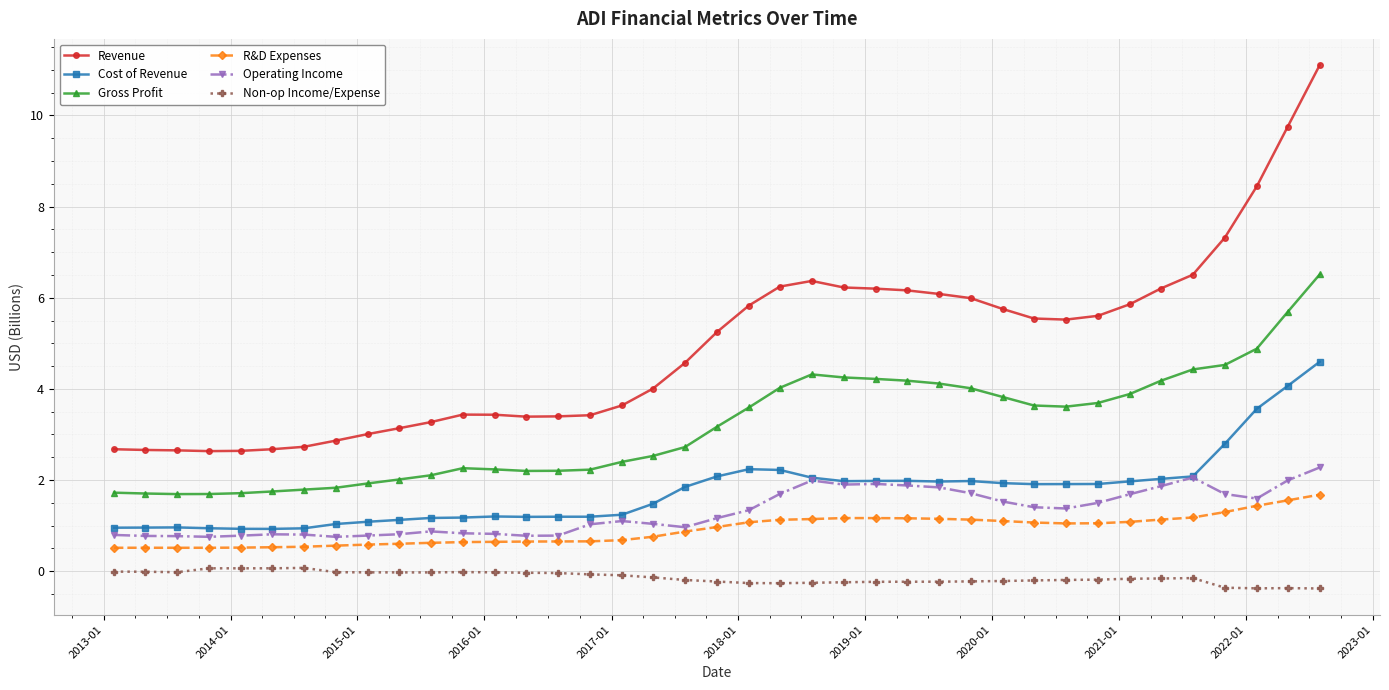

True or false: Gross Profit and R&D Expenses intersect in this chart.

False